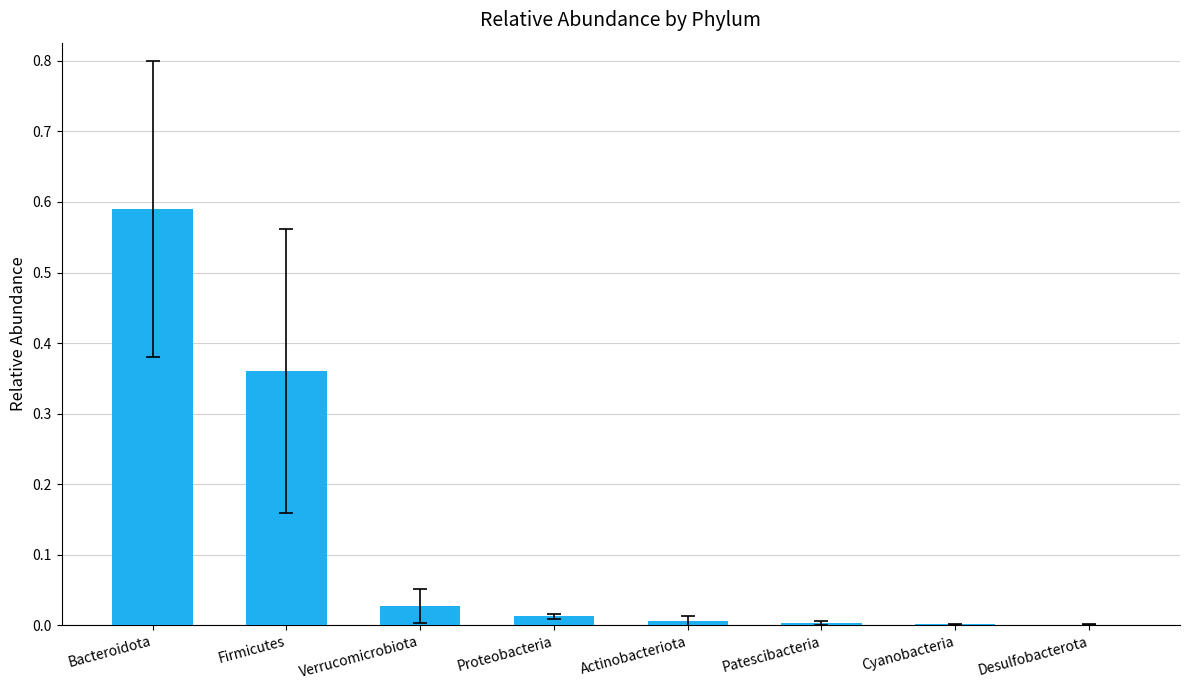

At which category does the chart reach its peak across all series?

Bacteroidota